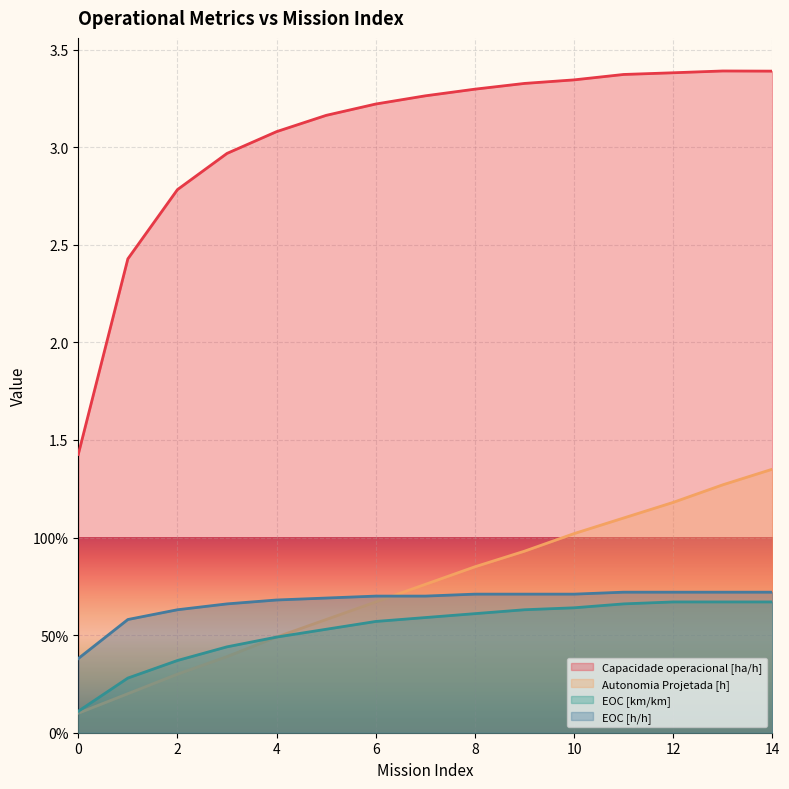

True or false: EOC [h/h] and Capacidade operacional [ha/h] cross at least once.

False